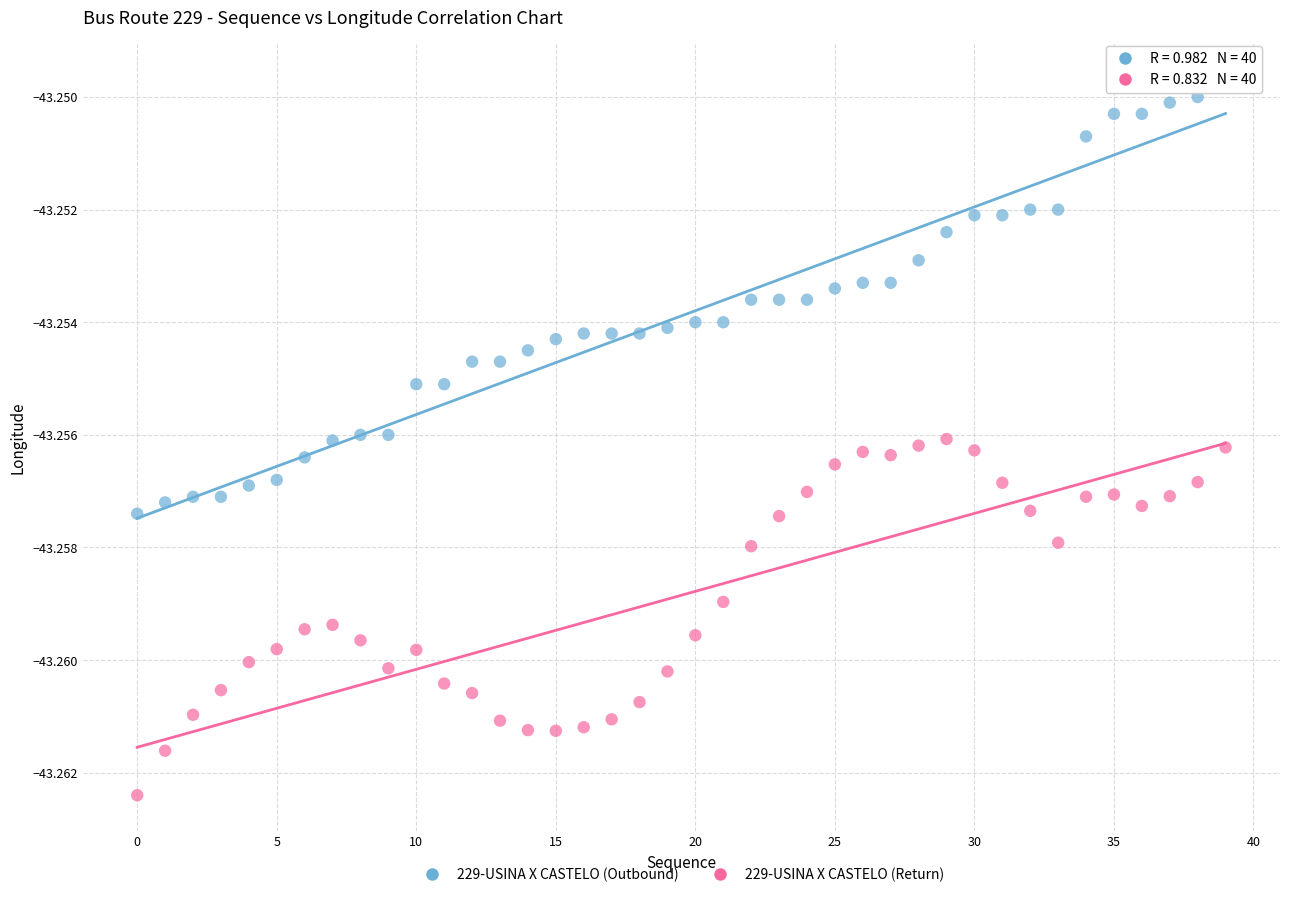

Which series contains the highest Y value?

229-USINA X CASTELO (Outbound)